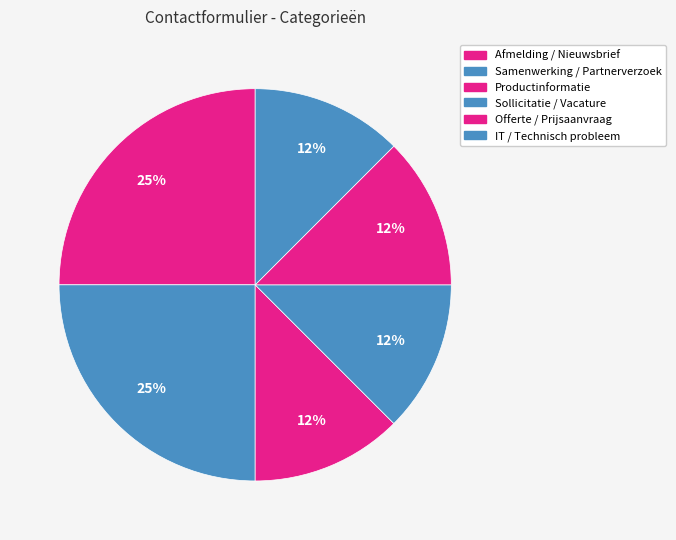

How many segments does this pie chart have?

6